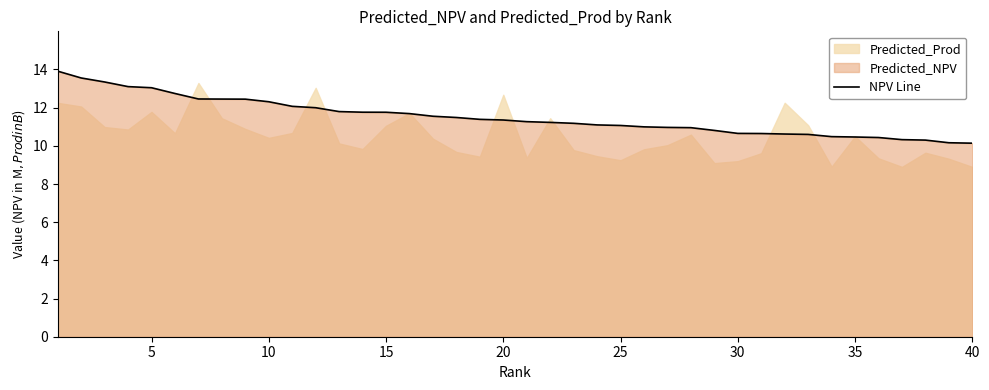

True or false: NPV Line has a value of 5.2 at 40.

False